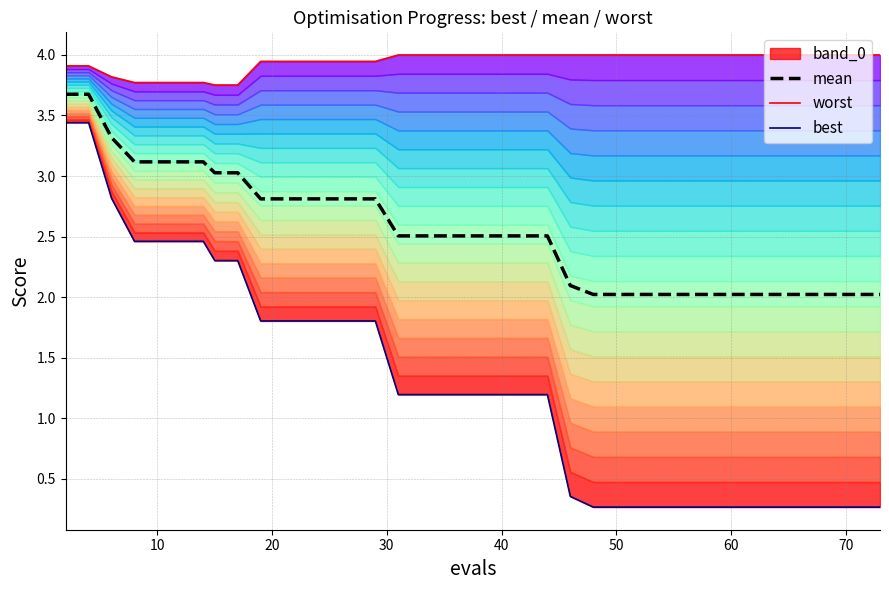

What is the minimum value for mean?

2.0